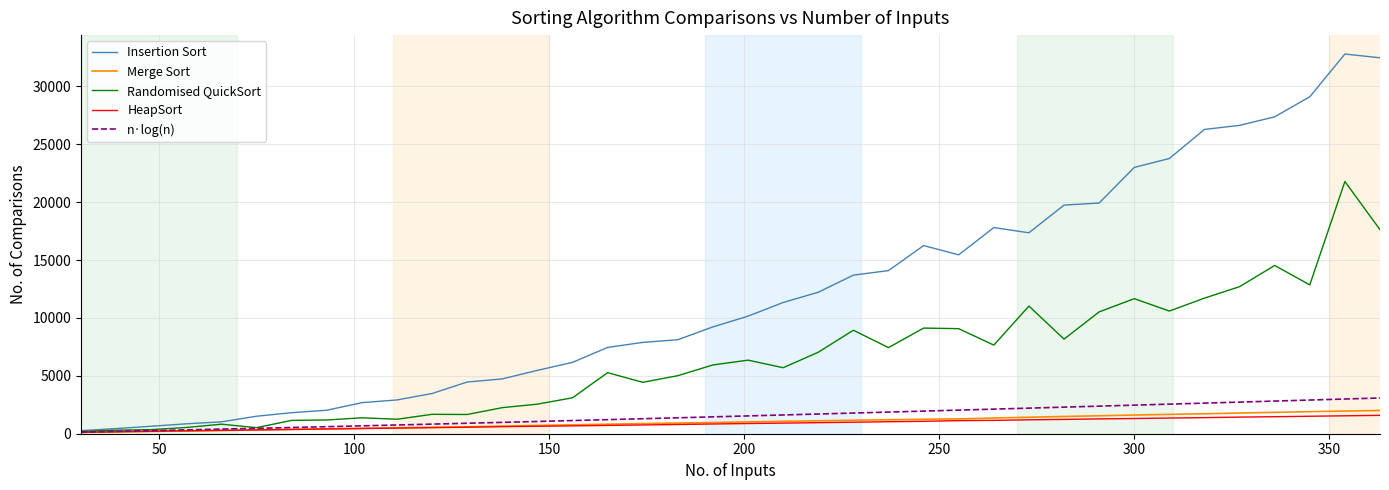

Count the number of categories in the chart.

38